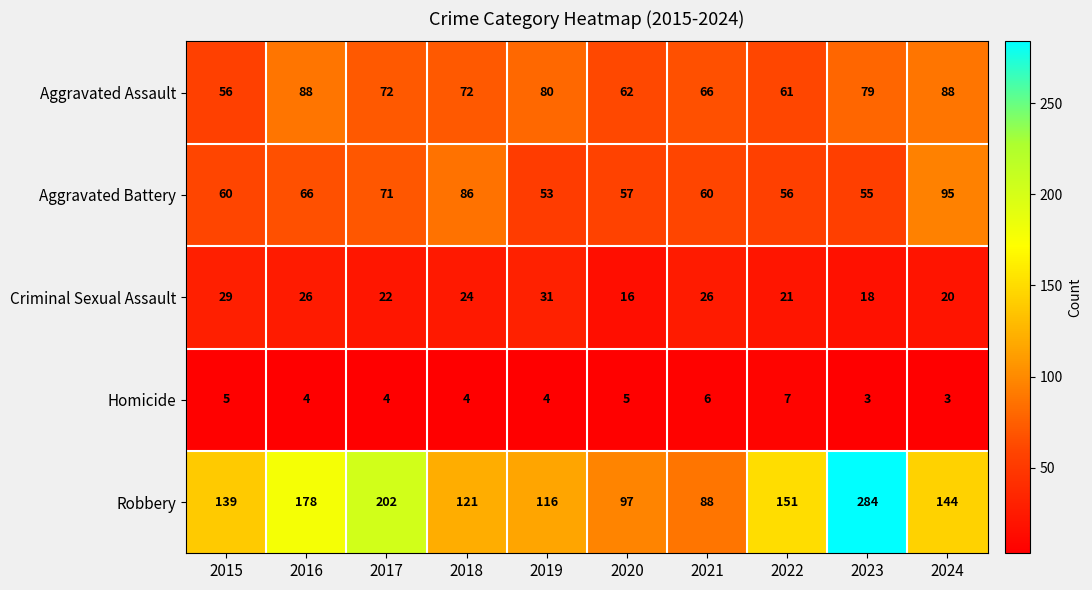

What is the greatest value displayed?

284